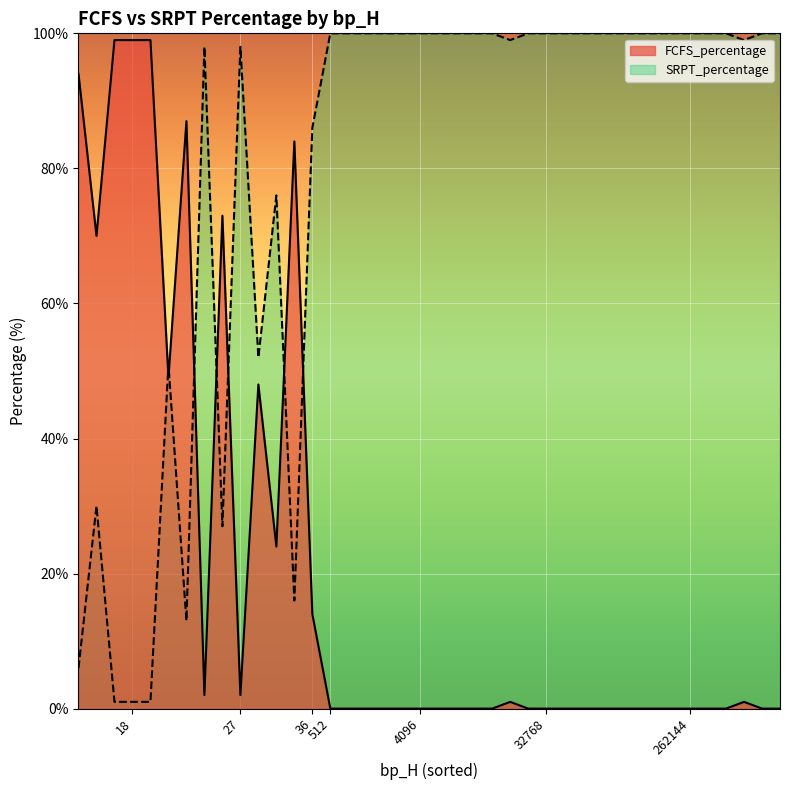

How many lines are shown in the chart?

2